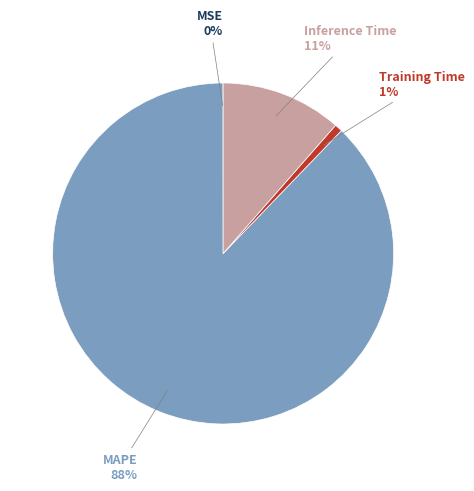

Does any single category account for the majority?

Yes